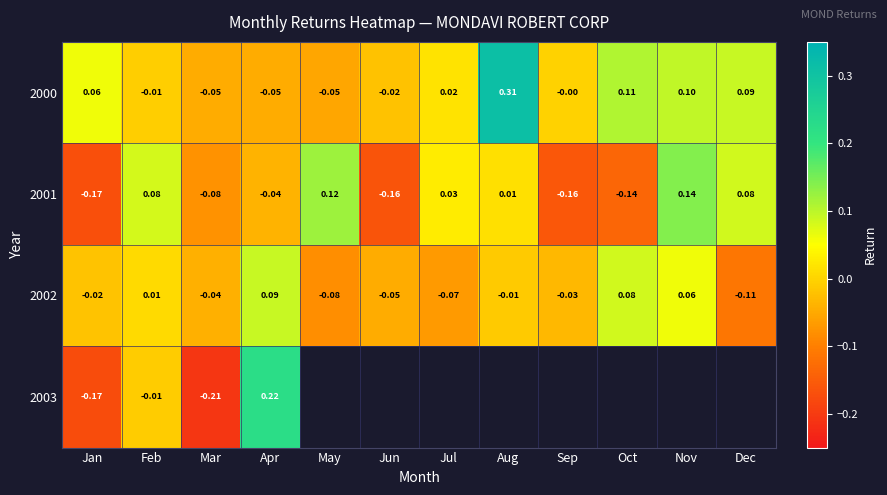

Which category has the highest value in the 2000 series?

Aug